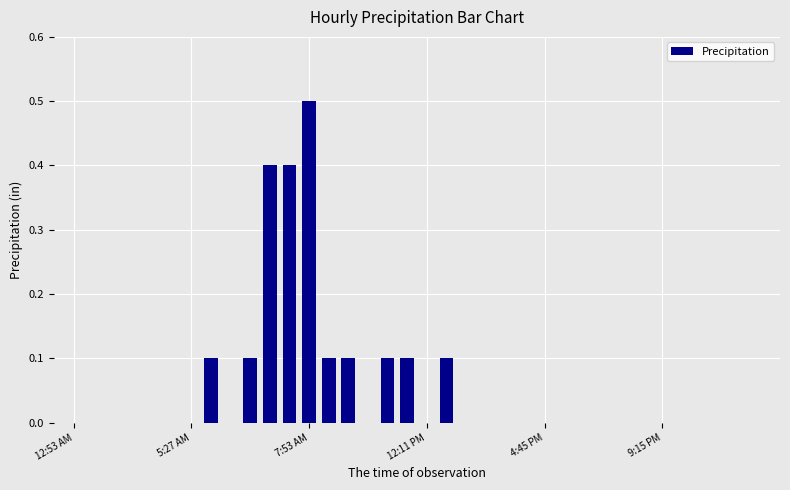

Count the values in the range 0 to 1.

36